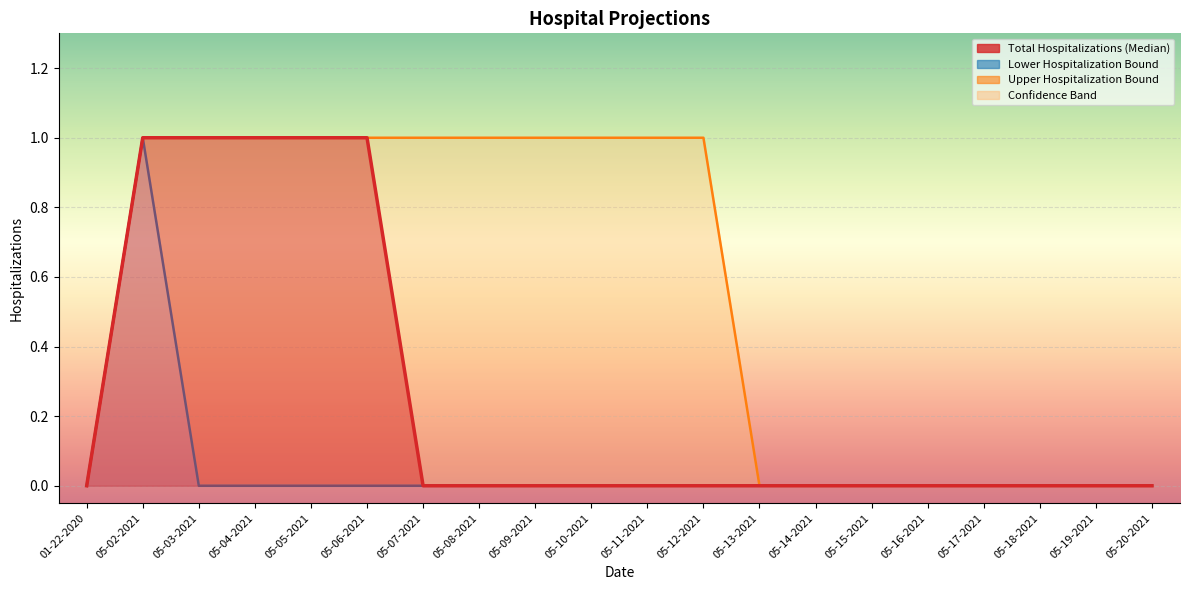

How many data points in Upper Hospitalization Bound are less than 1?

9